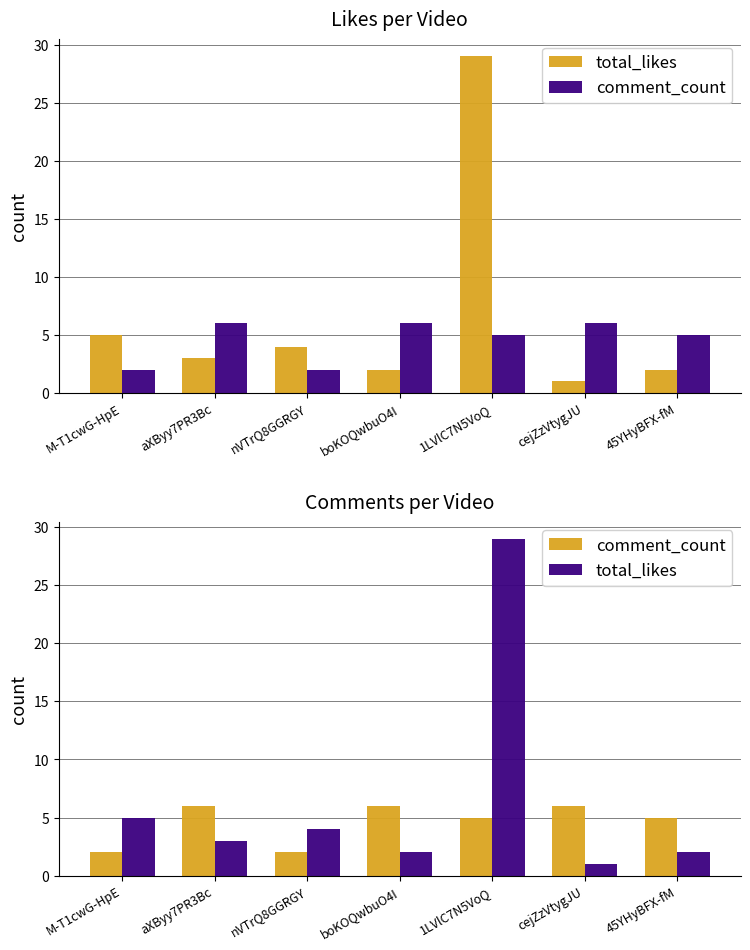

The value of total_likes at 45YHyBFX-fM is 0. True or false?

False